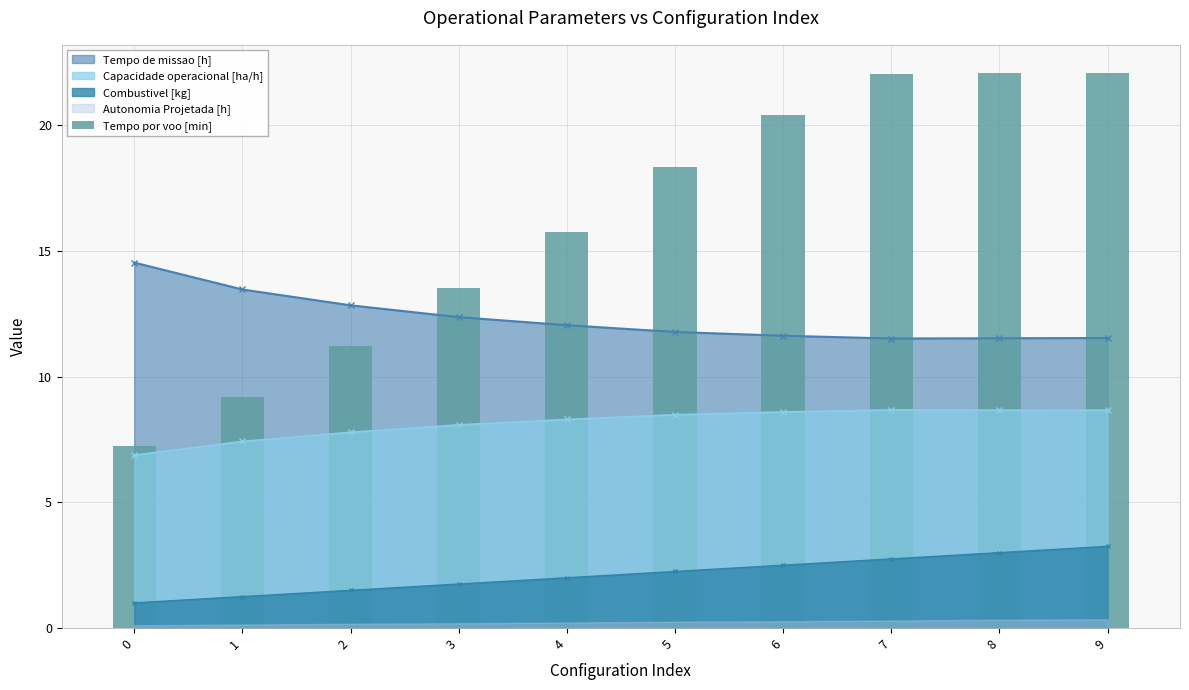

The Tempo de missao [h] series shows 12.8 at 2. True or false?

True